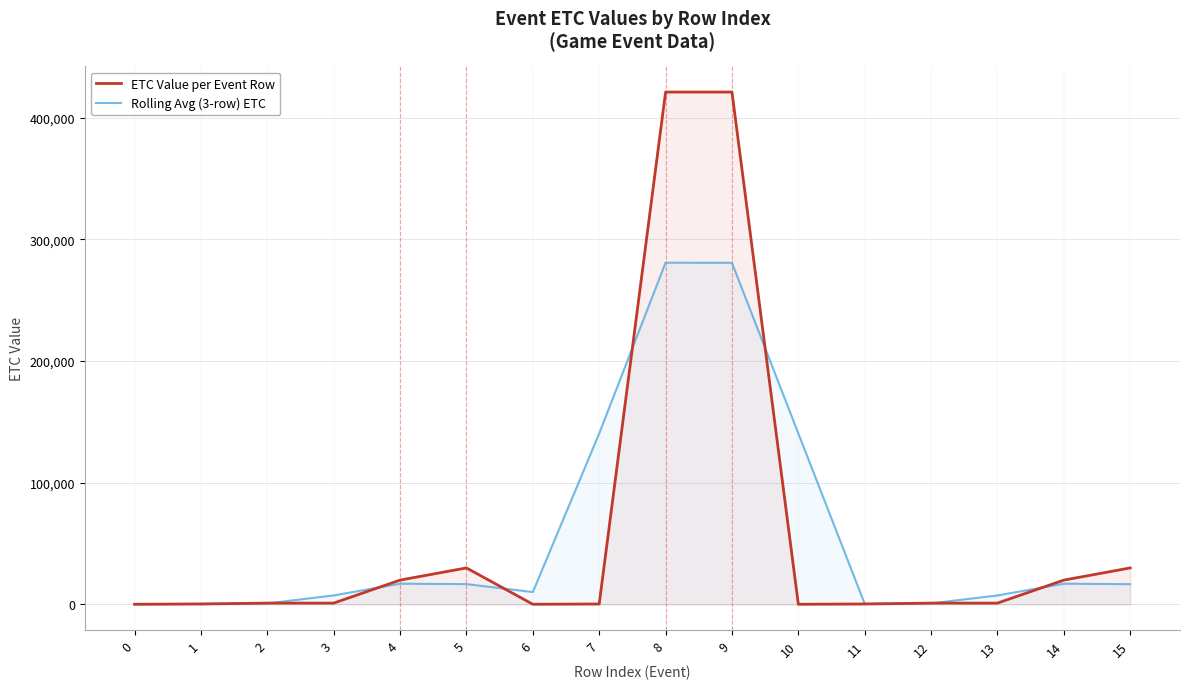

How many interior local peaks does the ETC Value per Event Row series have?

2